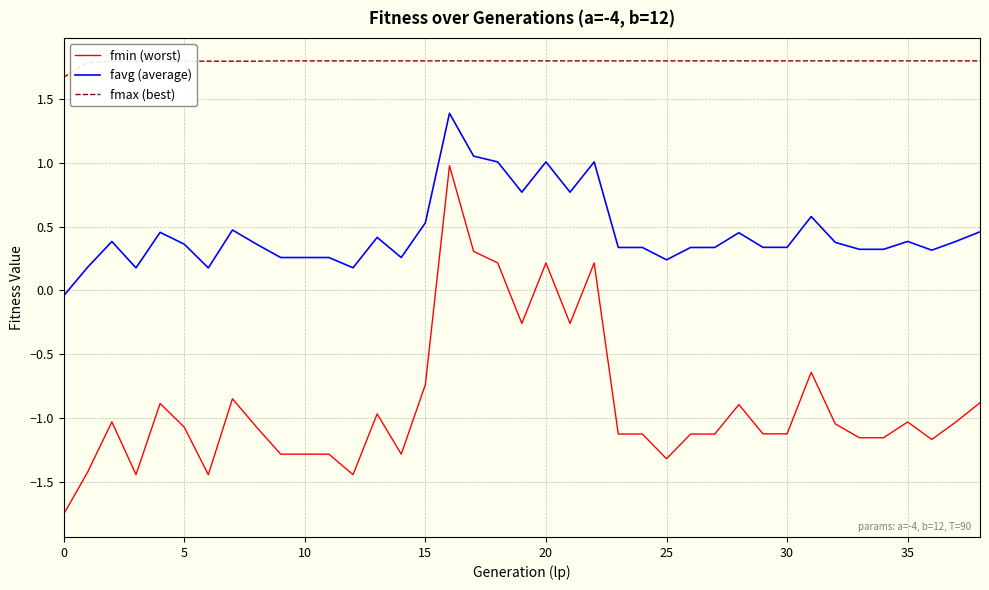

What is the highest value of the favg (average) series?

1.4